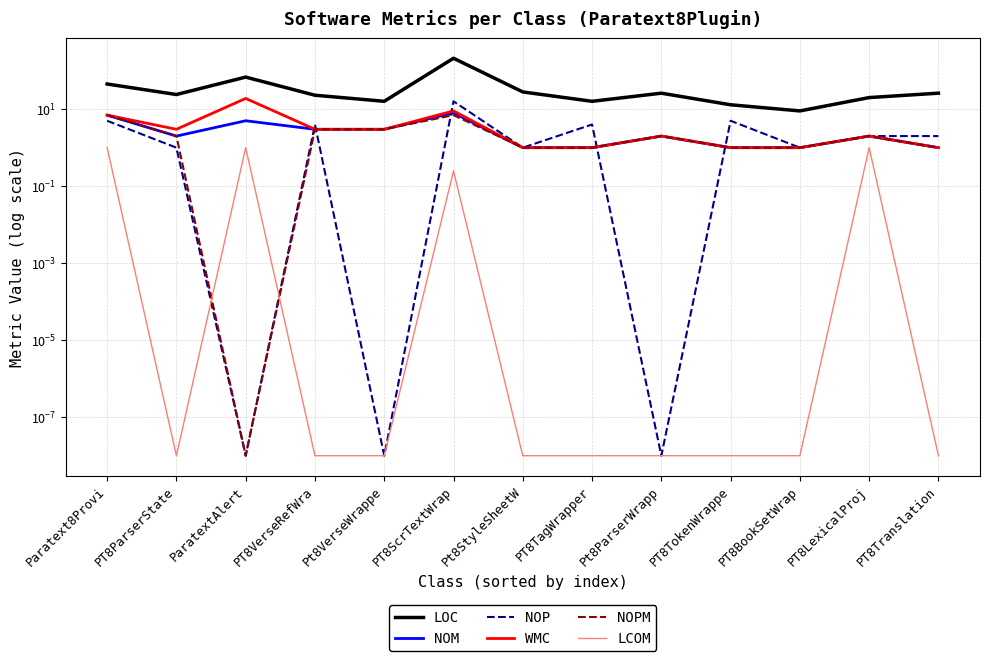

Reading left to right, extract all data points from this chart.

LOC: Paratext8Provi=45.0	PT8ParserState=24.0	ParatextAlert=68.0	PT8VerseRefWra=23.0	Pt8VerseWrappe=16.0	PT8ScrTextWrap=210.0	Pt8StyleSheetW=28.0	PT8TagWrapper=16.0	Pt8ParserWrapp=26.0	PT8TokenWrappe=13.0	PT8BookSetWrap=9.0	PT8LexicalProj=20.0	PT8Translation=26.0
NOM: Paratext8Provi=7.0	PT8ParserState=2.0	ParatextAlert=5.0	PT8VerseRefWra=3.0	Pt8VerseWrappe=3.0	PT8ScrTextWrap=8.0	Pt8StyleSheetW=1.0	PT8TagWrapper=1.0	Pt8ParserWrapp=2.0	PT8TokenWrappe=1.0	PT8BookSetWrap=1.0	PT8LexicalProj=2.0	PT8Translation=1.0
NOP: Paratext8Provi=5.0	PT8ParserState=1.0	ParatextAlert=0.0	PT8VerseRefWra=4.0	Pt8VerseWrappe=0.0	PT8ScrTextWrap=16.0	Pt8StyleSheetW=1.0	PT8TagWrapper=4.0	Pt8ParserWrapp=0.0	PT8TokenWrappe=5.0	PT8BookSetWrap=1.0	PT8LexicalProj=2.0	PT8Translation=2.0
WMC: Paratext8Provi=7.0	PT8ParserState=3.0	ParatextAlert=19.0	PT8VerseRefWra=3.0	Pt8VerseWrappe=3.0	PT8ScrTextWrap=9.0	Pt8StyleSheetW=1.0	PT8TagWrapper=1.0	Pt8ParserWrapp=2.0	PT8TokenWrappe=1.0	PT8BookSetWrap=1.0	PT8LexicalProj=2.0	PT8Translation=1.0
NOPM: Paratext8Provi=7.0	PT8ParserState=2.0	ParatextAlert=0.0	PT8VerseRefWra=3.0	Pt8VerseWrappe=3.0	PT8ScrTextWrap=7.0	Pt8StyleSheetW=1.0	PT8TagWrapper=1.0	Pt8ParserWrapp=2.0	PT8TokenWrappe=1.0	PT8BookSetWrap=1.0	PT8LexicalProj=2.0	PT8Translation=1.0
LCOM: Paratext8Provi=1.0	PT8ParserState=0.0	ParatextAlert=1.0	PT8VerseRefWra=0.0	Pt8VerseWrappe=0.0	PT8ScrTextWrap=0.2	Pt8StyleSheetW=0.0	PT8TagWrapper=0.0	Pt8ParserWrapp=0.0	PT8TokenWrappe=0.0	PT8BookSetWrap=0.0	PT8LexicalProj=1.0	PT8Translation=0.0